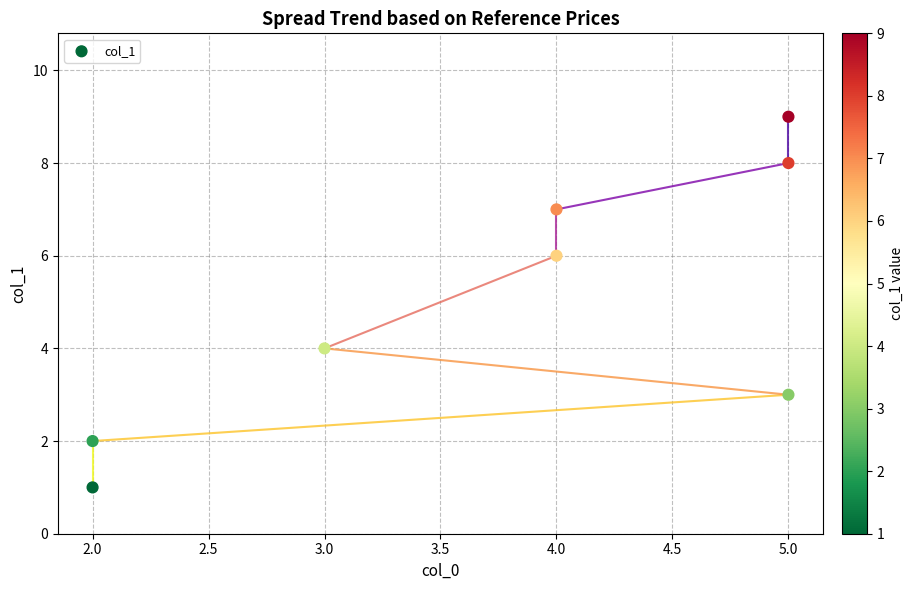

What is the average Y value?

5